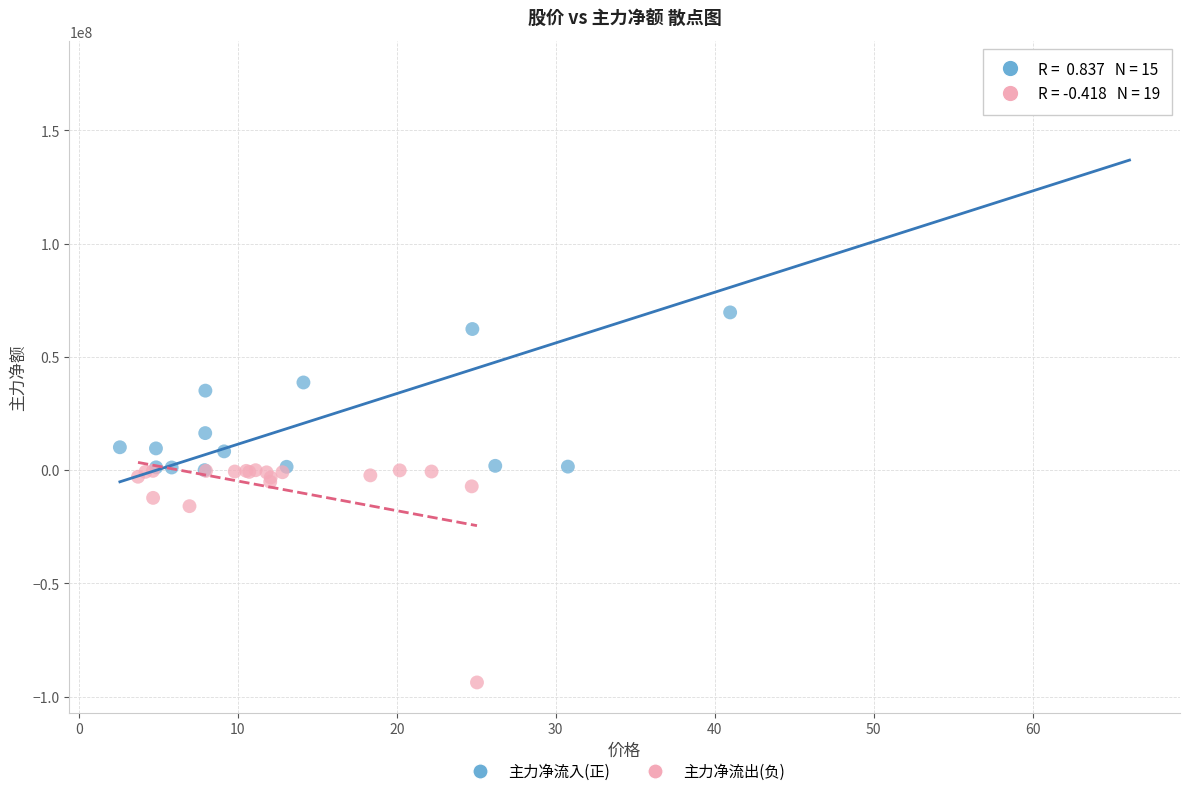

Which series reaches the maximum Y coordinate?

主力净流入(正)